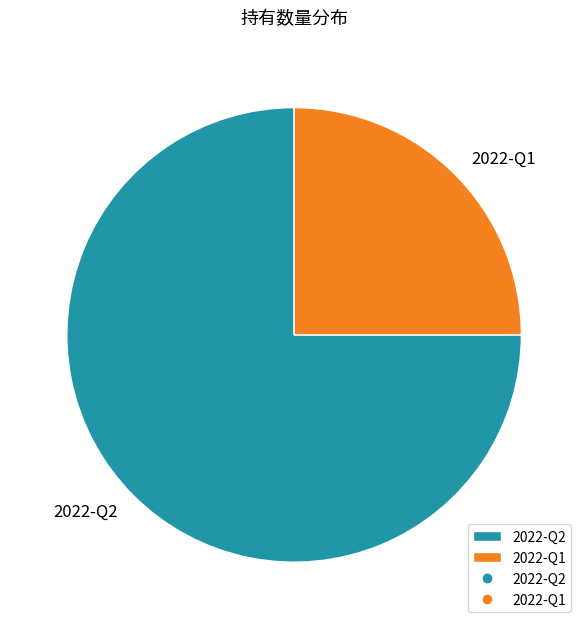

What is the smallest slice in the pie chart?

2022-Q1